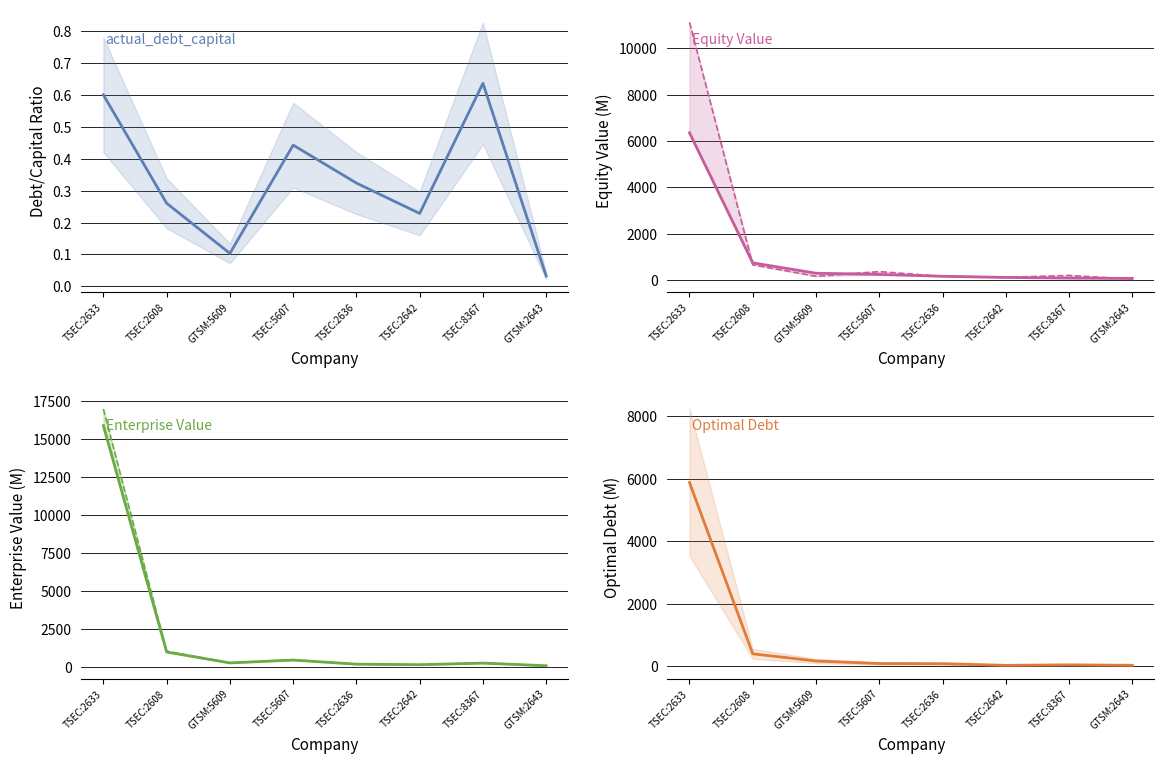

Which series has the widest spread of values?

optimal_enterprise_value